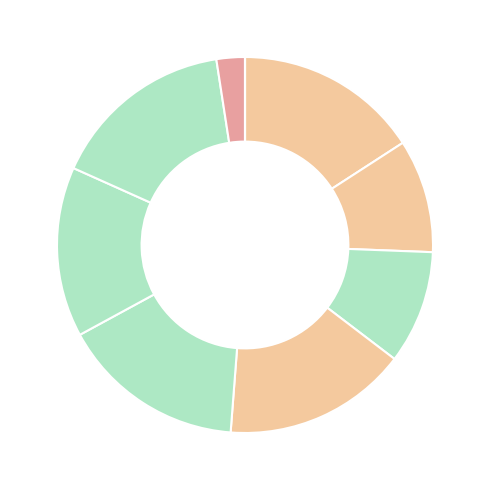

To the nearest percent, what is the difference between the largest and smallest slice percentages?

16%